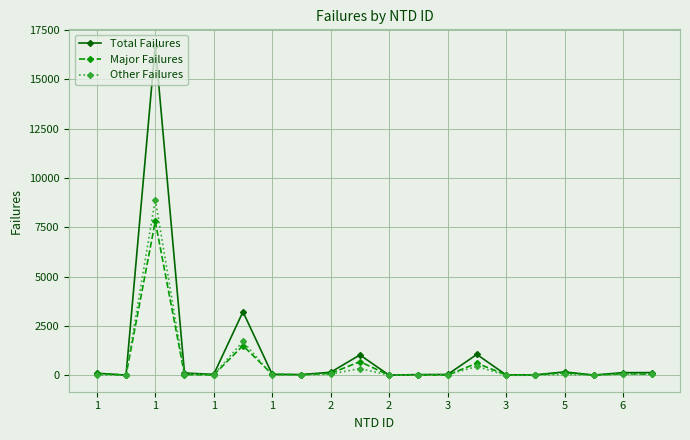

Is this an area chart (filled region under the line)?

No